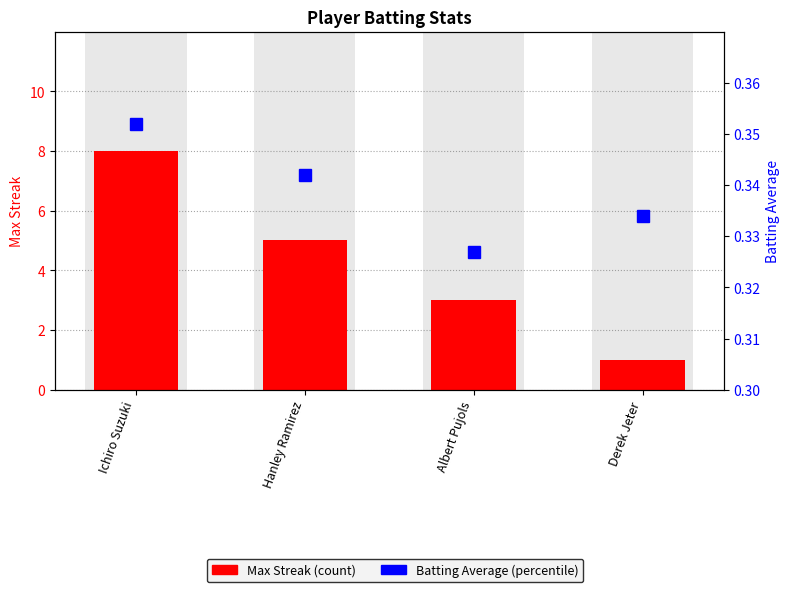

The Batting Average1 series shows 0.1 at Hanley Ramirez. True or false?

False